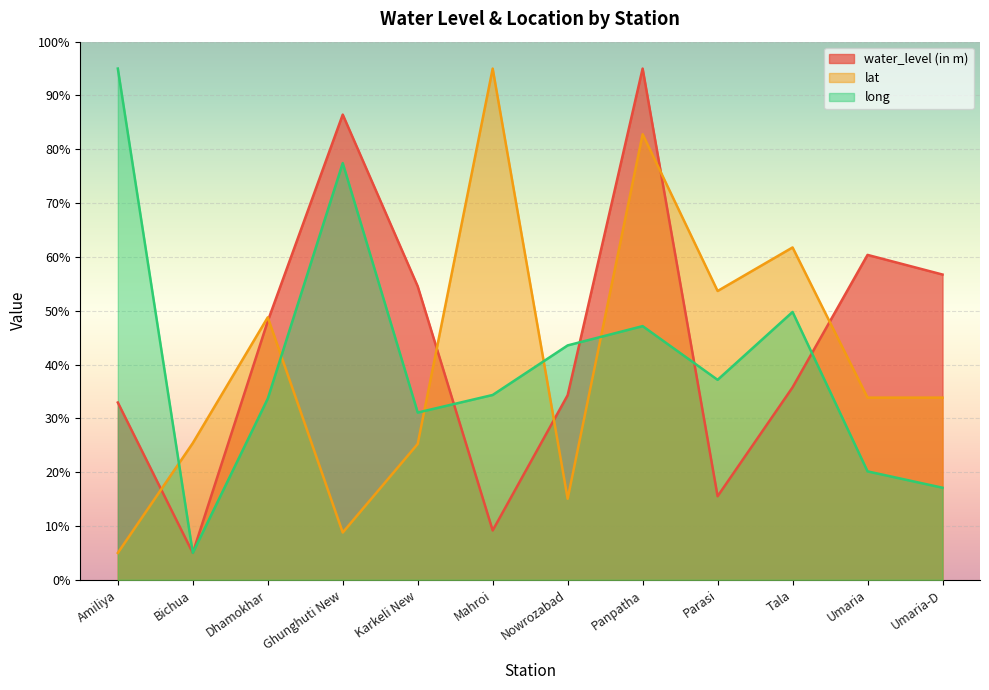

List the series in order of their peak value, lowest first.

water_level (in m), lat, long